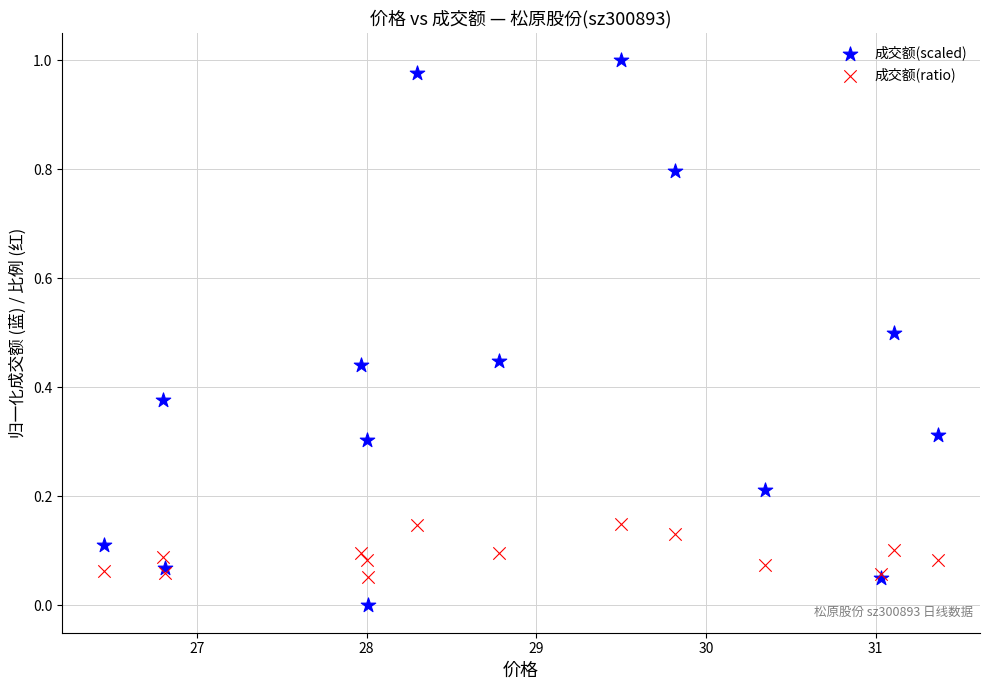

What is the X range (max minus min) for the scatter plot?

4.9